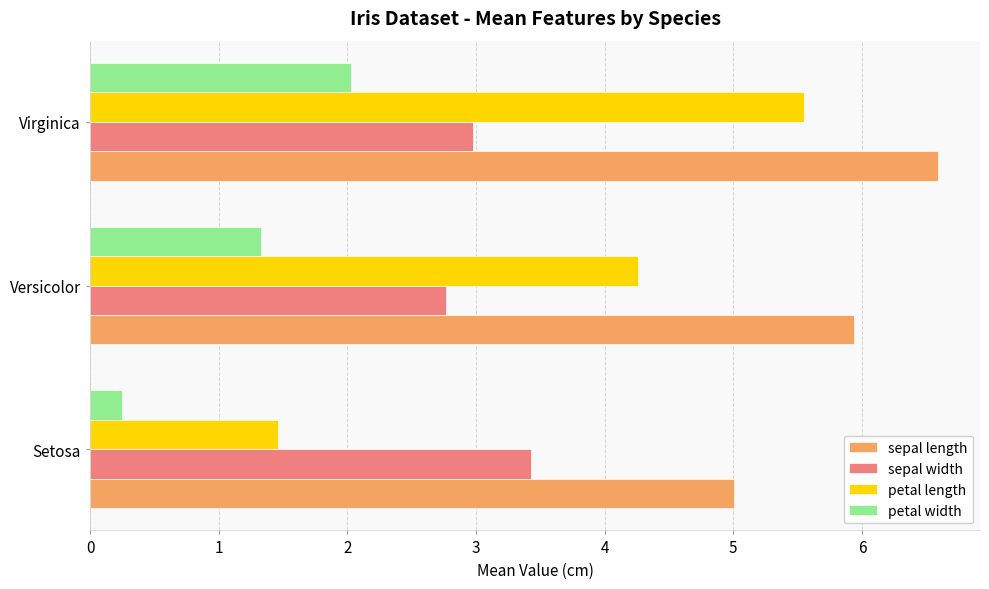

Count the number of categories in the chart.

3